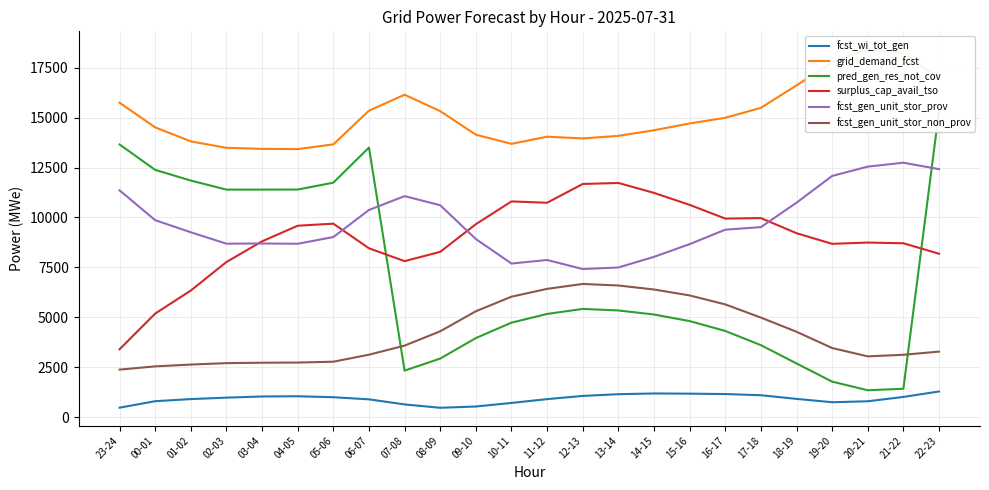

What is the minimum value for surplus_cap_avail_tso?

3393